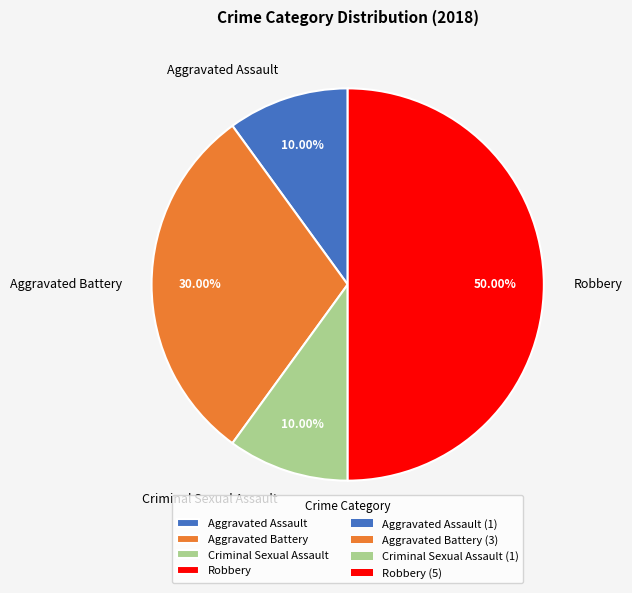

To the nearest percent, what percentage of the pie is Robbery?

50%